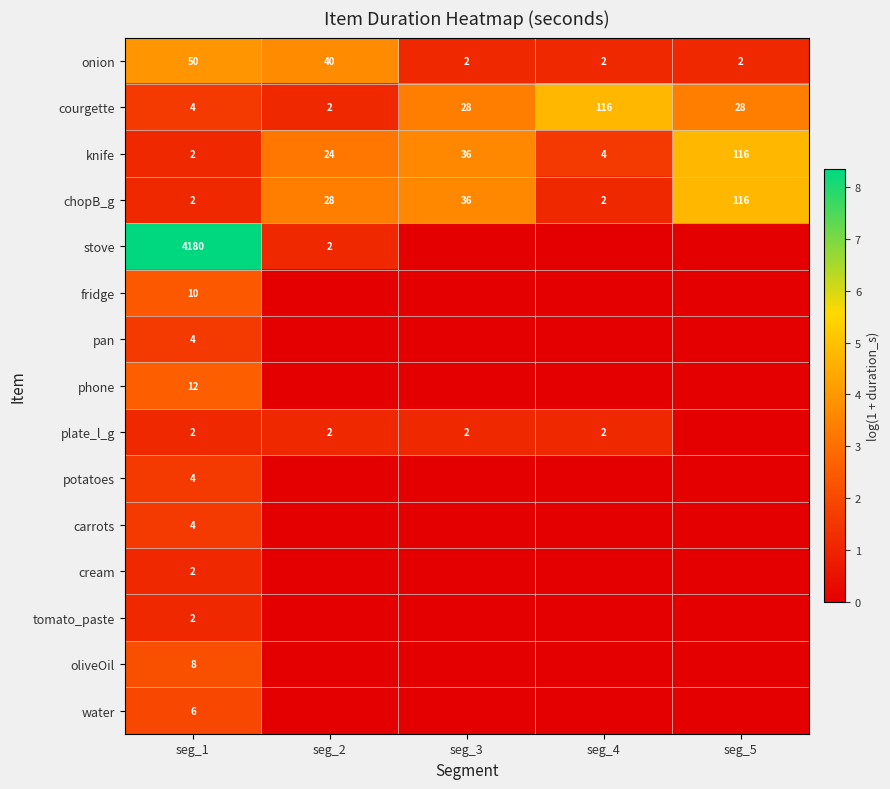

The value of onion at seg_2 is 60. True or false?

False